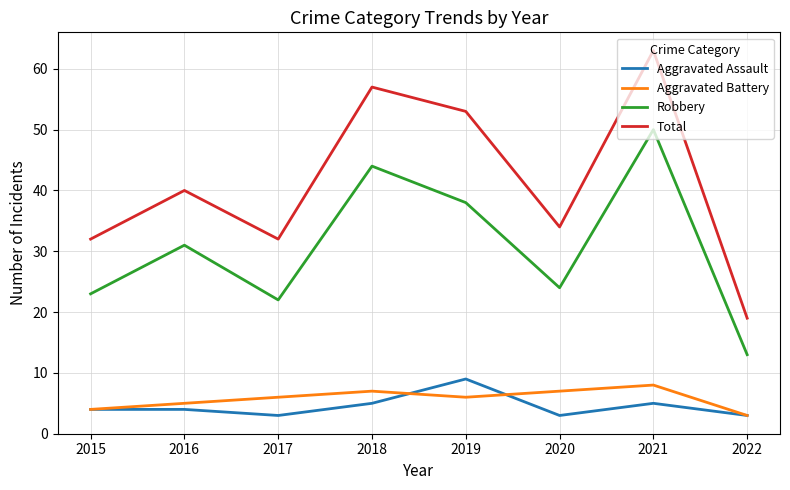

What are all the series names shown in the legend?

Aggravated Assault, Aggravated Battery, Robbery, Total